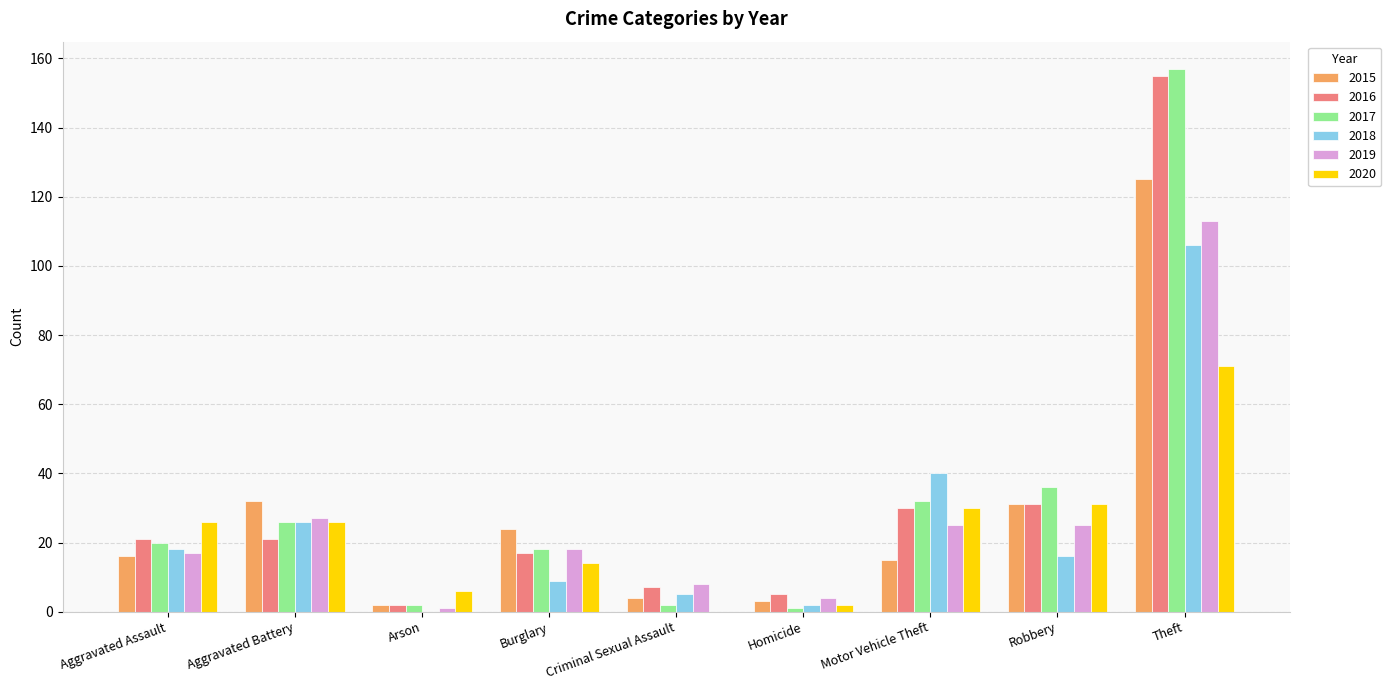

What is the sum of all 2017 values?

294